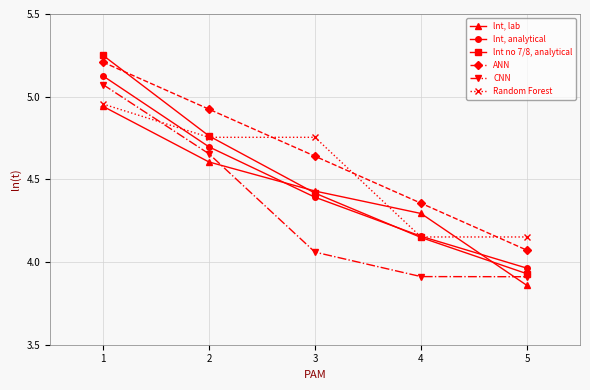

Which category has the lowest value in the lnt, analytical series?

5